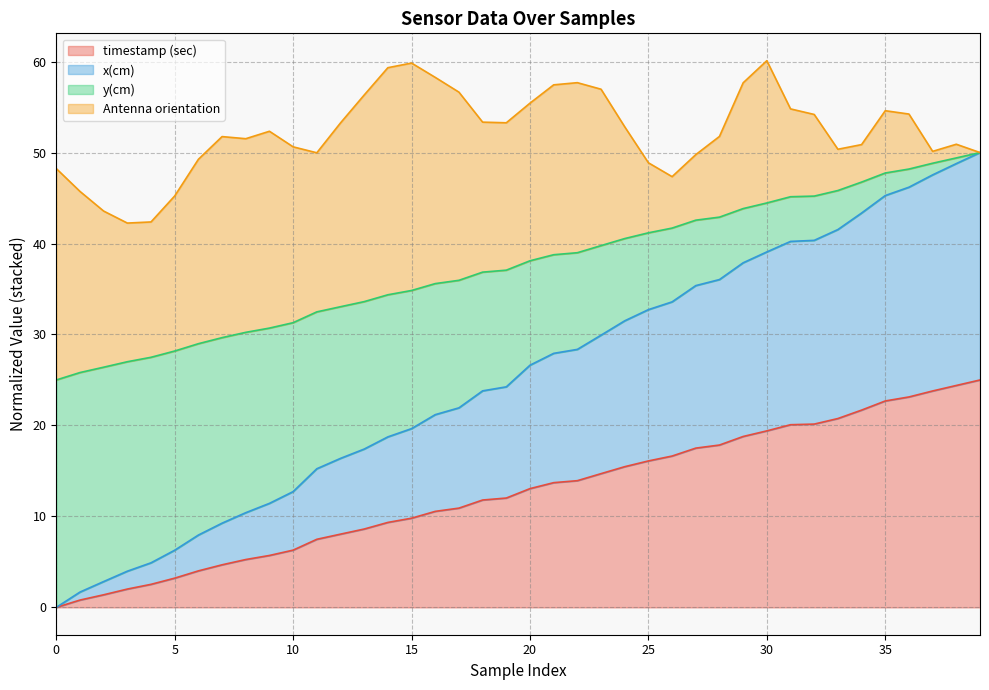

Where does the y(cm) series first go above 38?

20